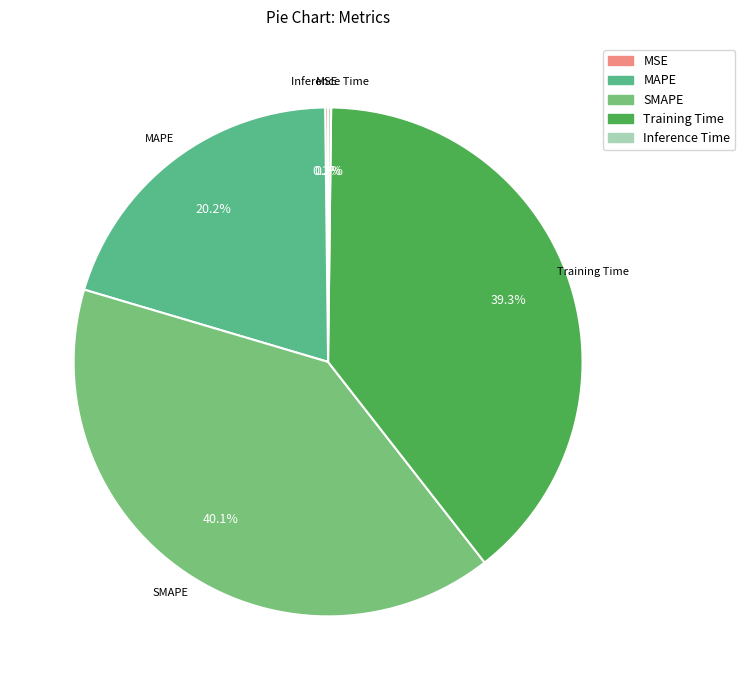

Which category has the biggest portion of the pie?

SMAPE